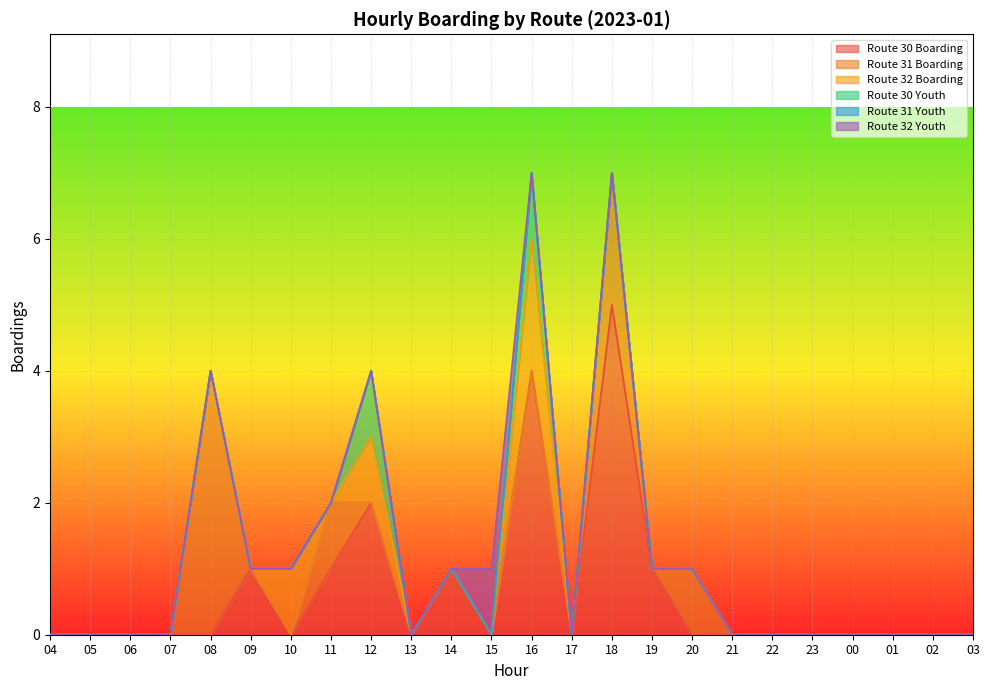

Rank the categories by Route 31 Boarding value from highest to lowest.

08, 18, 11, 20, 04, 05, 06, 07, 09, 10, 12, 13, 14, 15, 16, 17, 19, 21, 22, 23, 00, 01, 02, 03